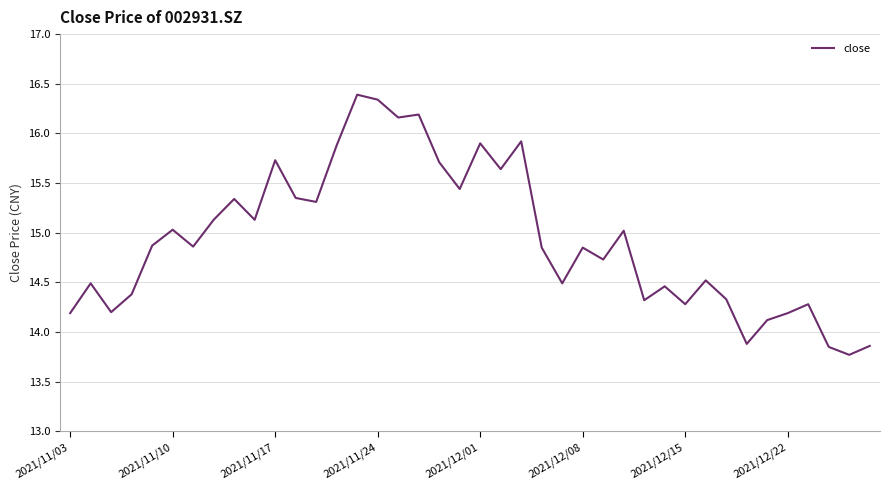

What is the difference between the maximum and minimum values?

2.6